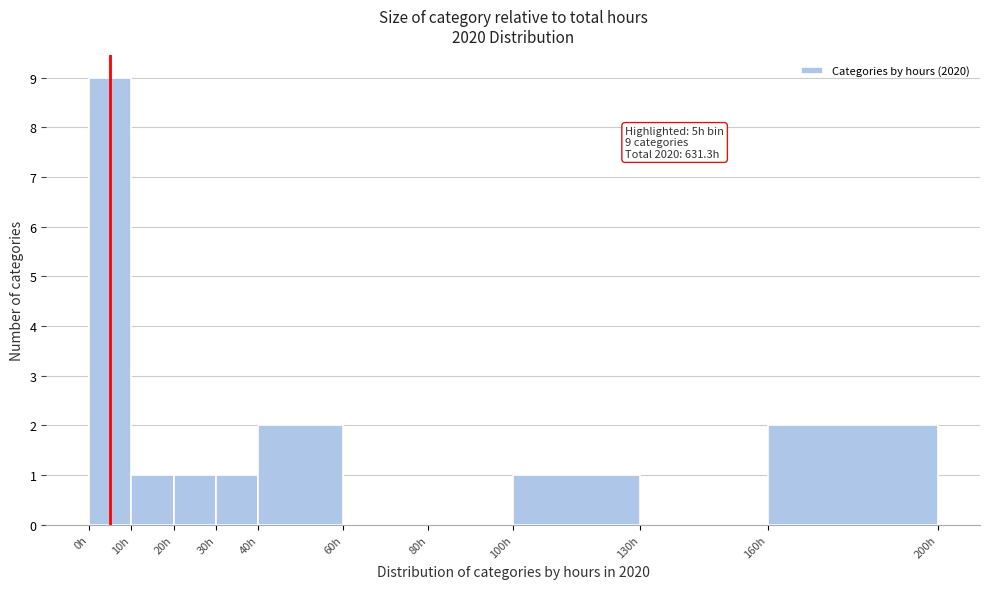

Over which range of the x-axis is the bar tallest?

0 to 10